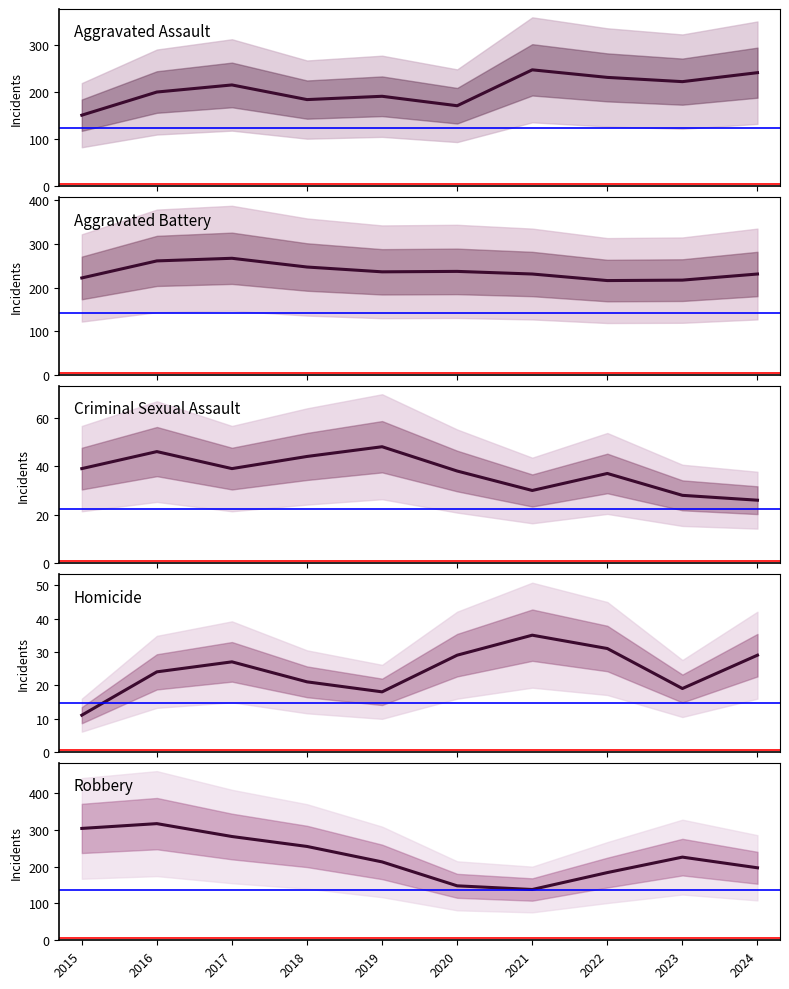

At which label is Homicide closest to 23?

2016